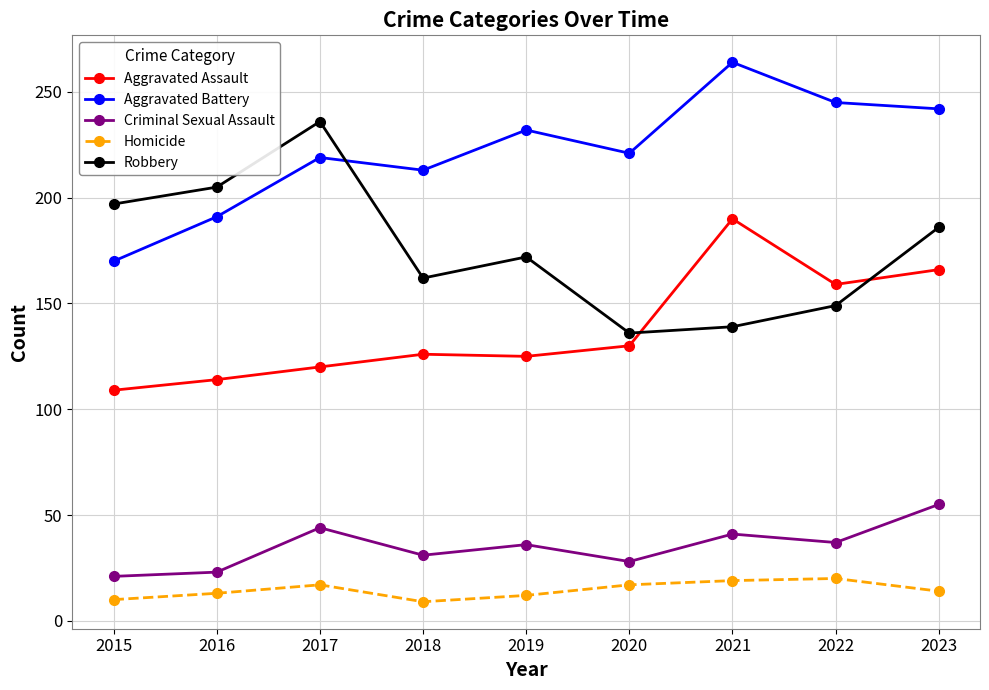

What is the difference between the highest and lowest values at 2018?

204